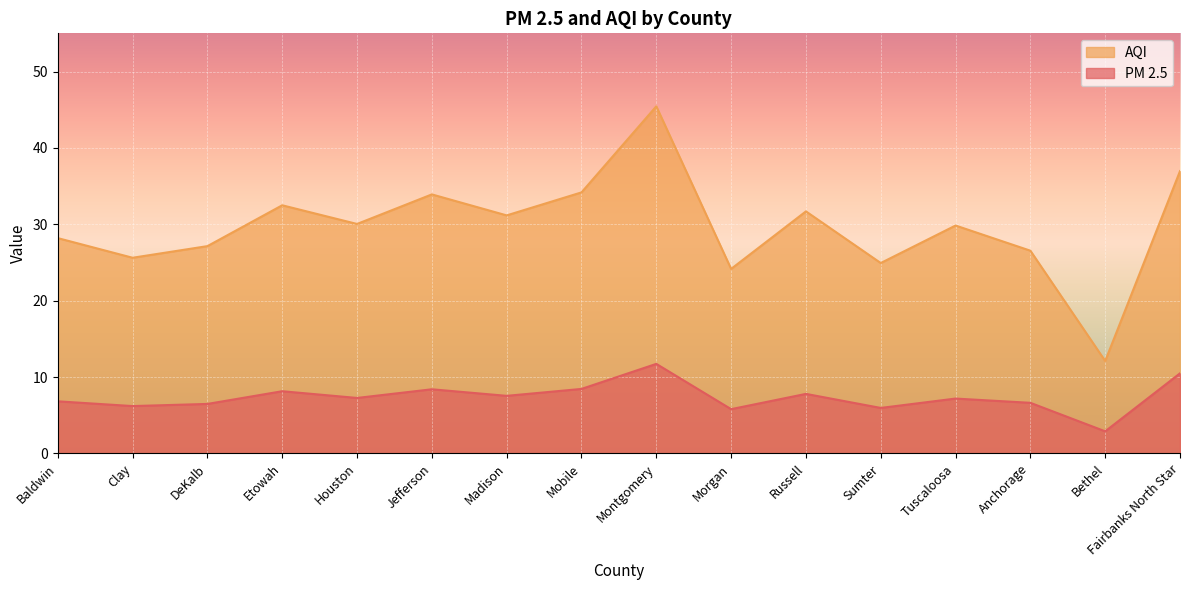

What is the sum of the PM 2.5 values at Bethel and Clay?

9.1